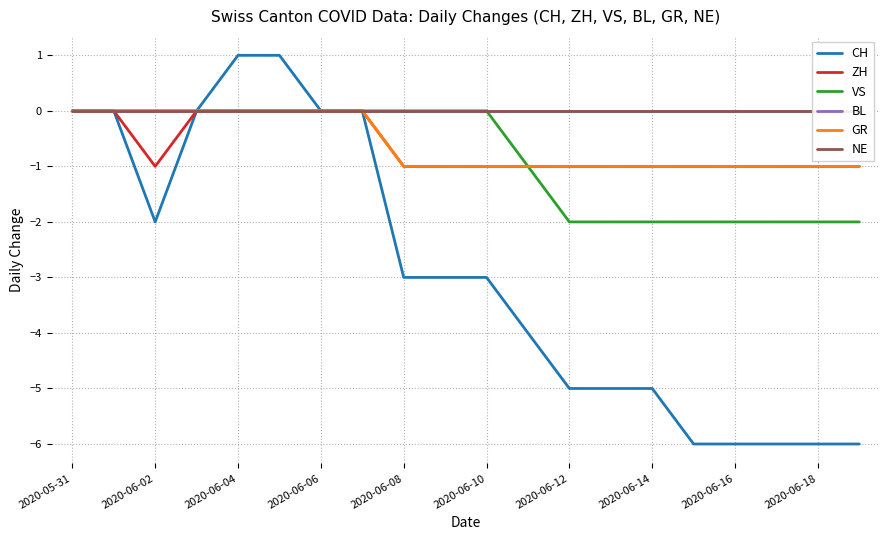

What is the sum of all CH values?

-58